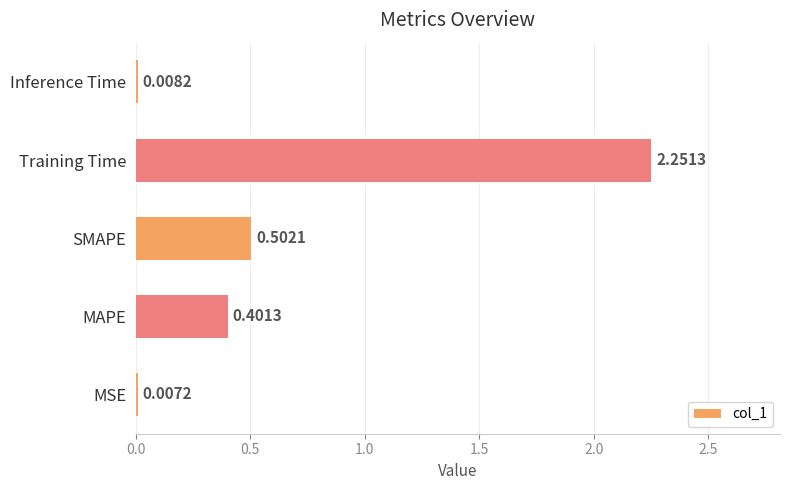

What is the change in value from SMAPE to Training Time?

+1.7